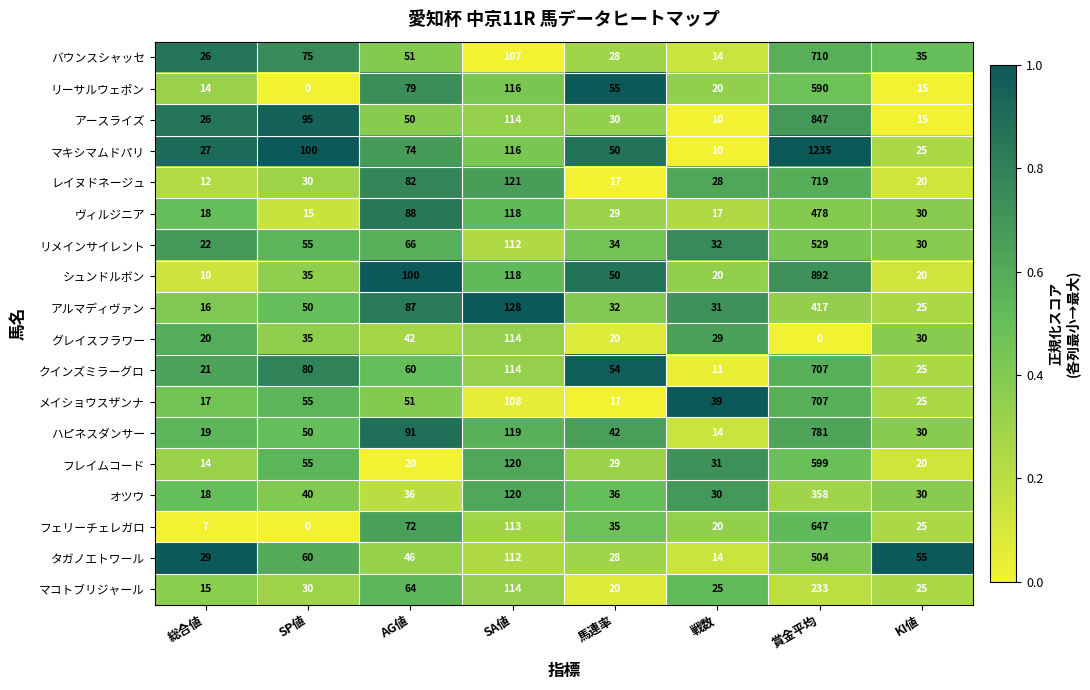

Rank the categories by リーサルウェポン value from lowest to highest.

SP値, 総合値, KI値, 戦数, 馬連率, AG値, SA値, 賞金平均